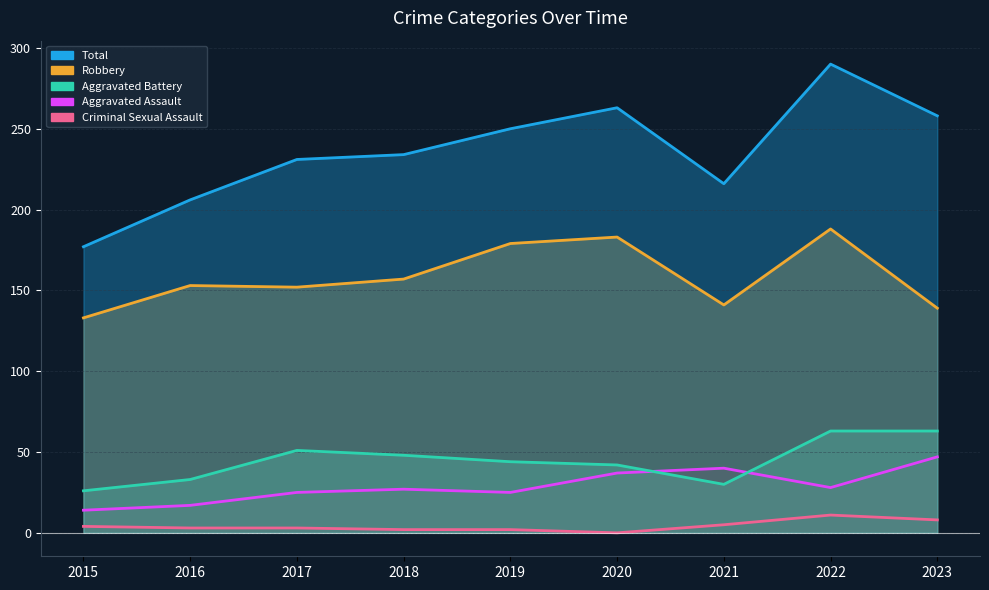

How many values in the Aggravated Battery series exceed 44?

4